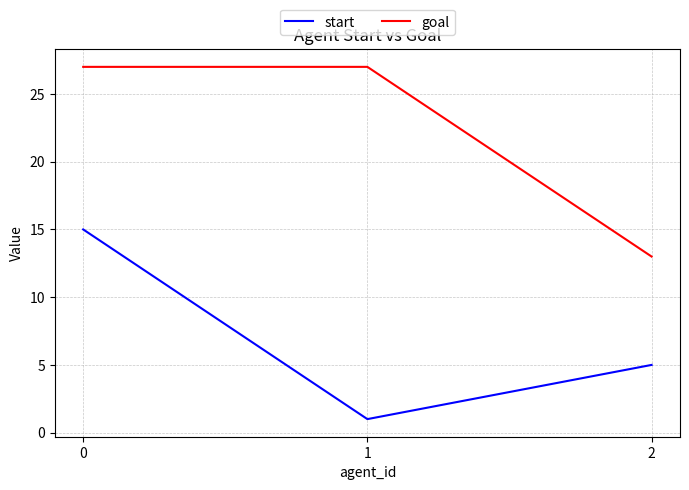

How many values in the start series are below 5?

1